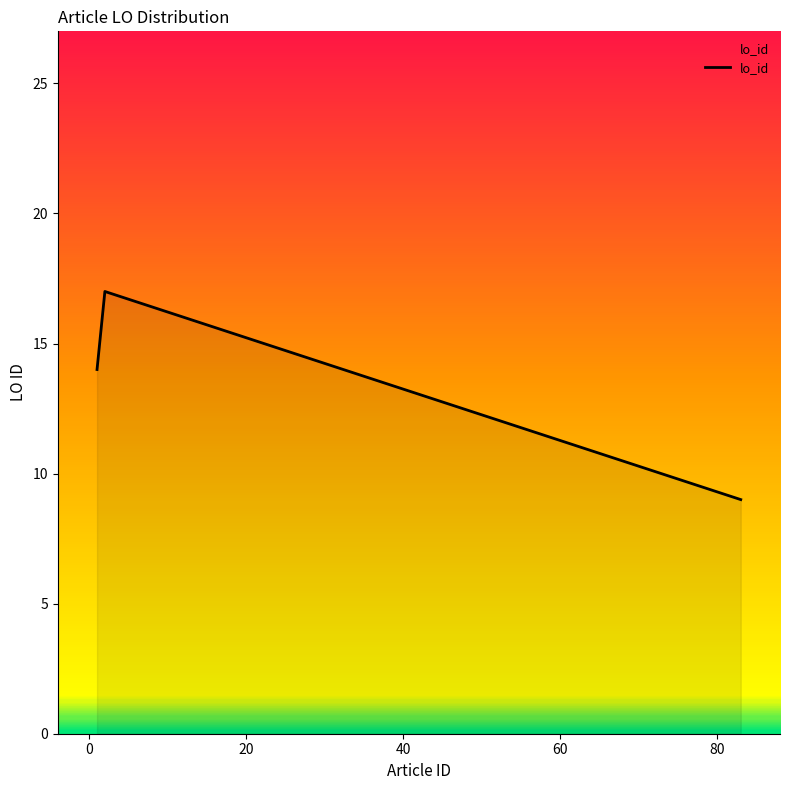

What is the minimum value shown in the chart?

9